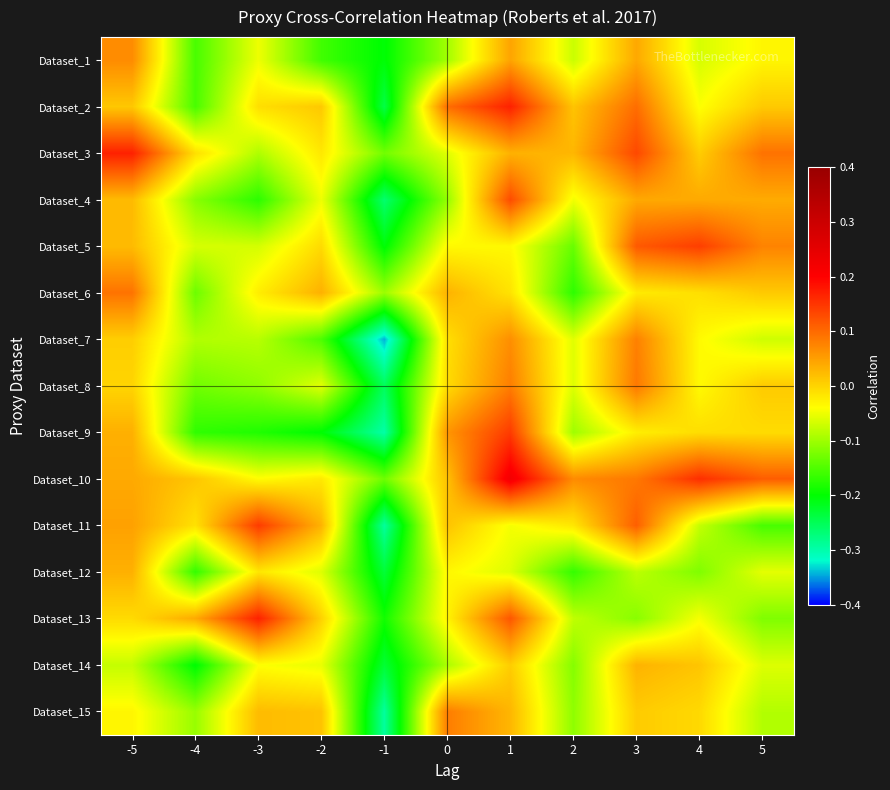

Which series has the largest total across all categories?

Dataset_10